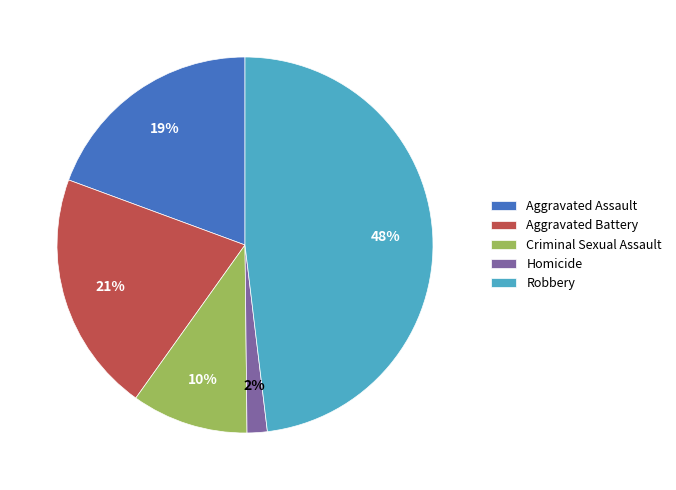

What is the largest slice in the pie chart?

Robbery